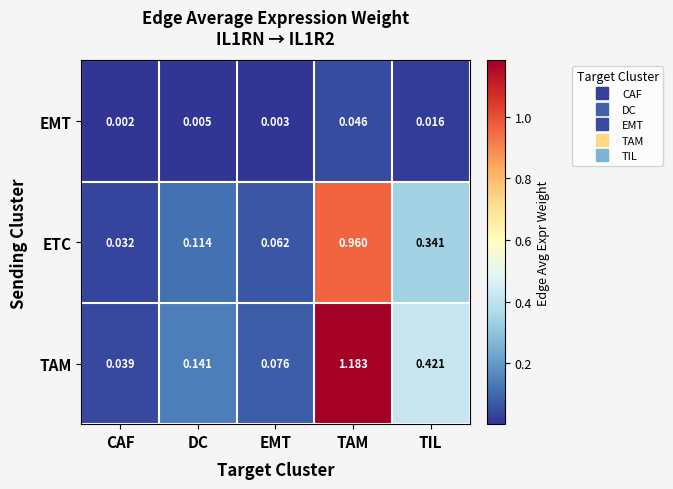

Which series has the widest spread of values?

TAM